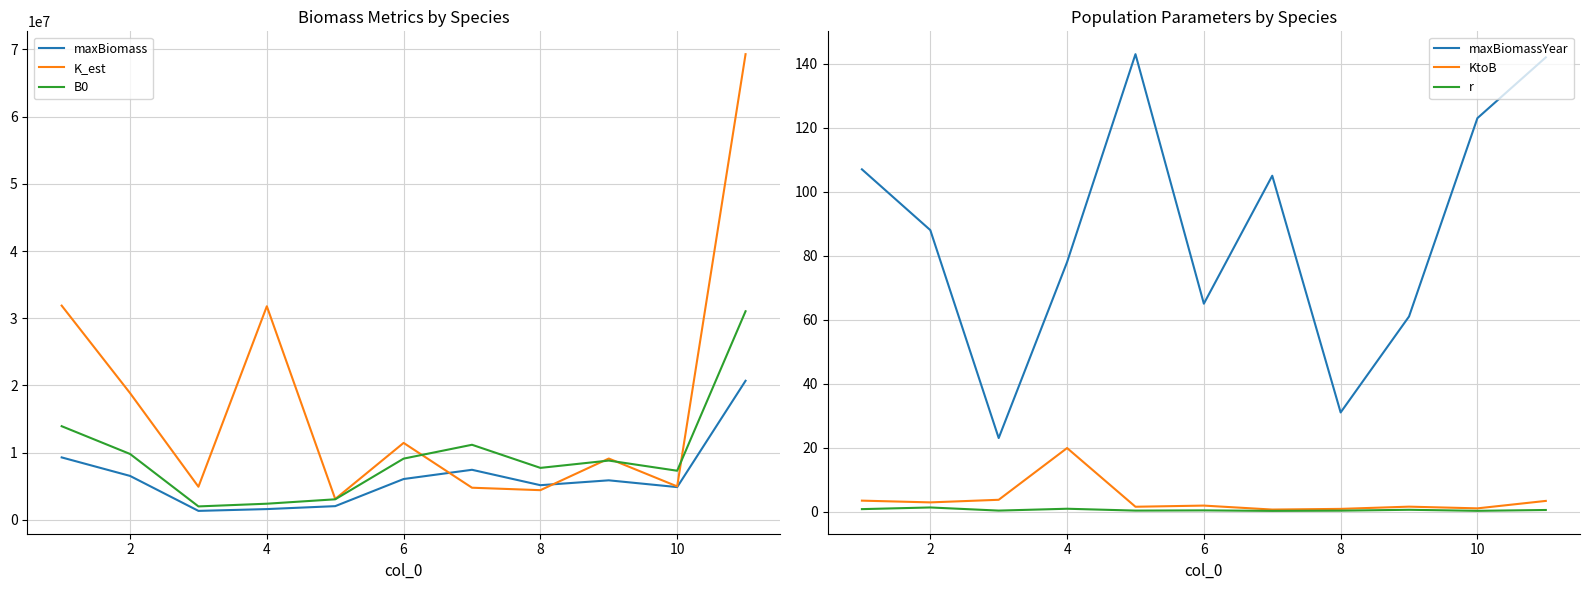

True or false: maxBiomassYear has a value of 139.5 at 4.

False